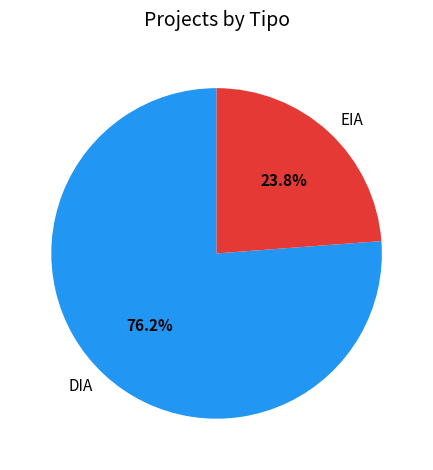

To the nearest percent, what is the average slice percentage?

50%